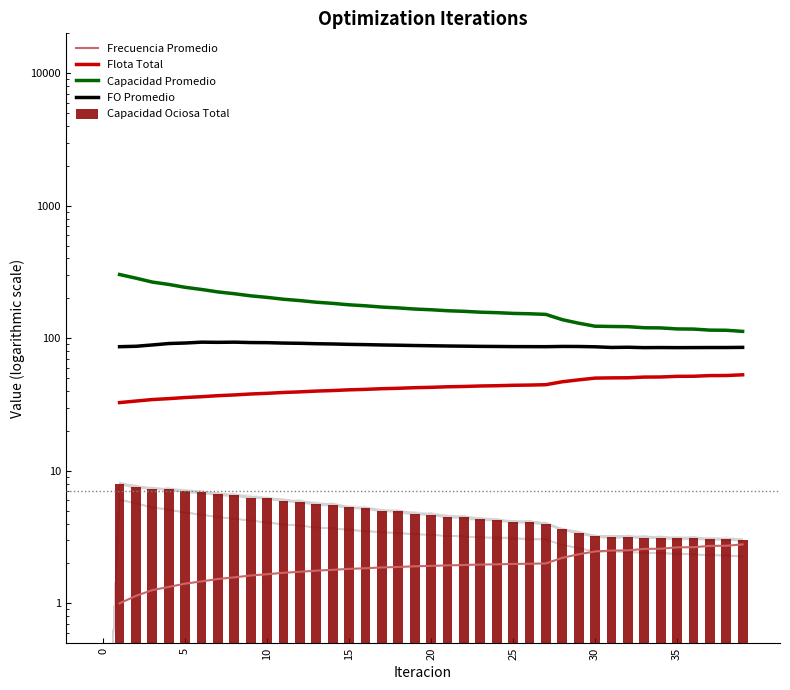

Which series changed the most between 17 and 27?

Capacidad Promedio